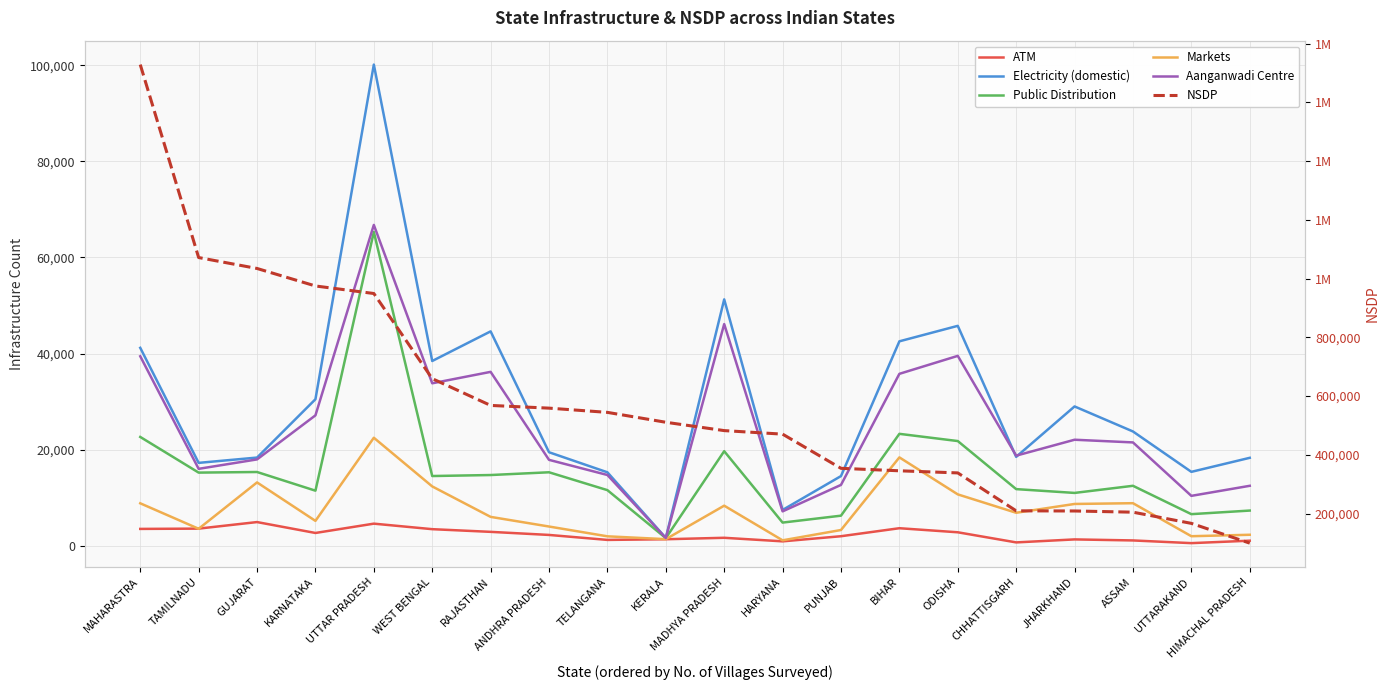

What is the difference between the highest and lowest values at HIMACHAL PRADESH?

98196